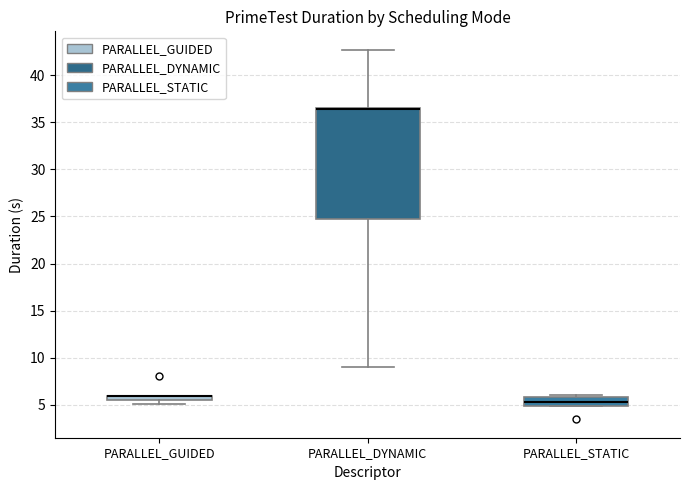

Where is the lower edge of the box for PARALLEL_STATIC on the y-axis? The values are not printed on the chart, so give them approximately, as read against the axis.

5.0